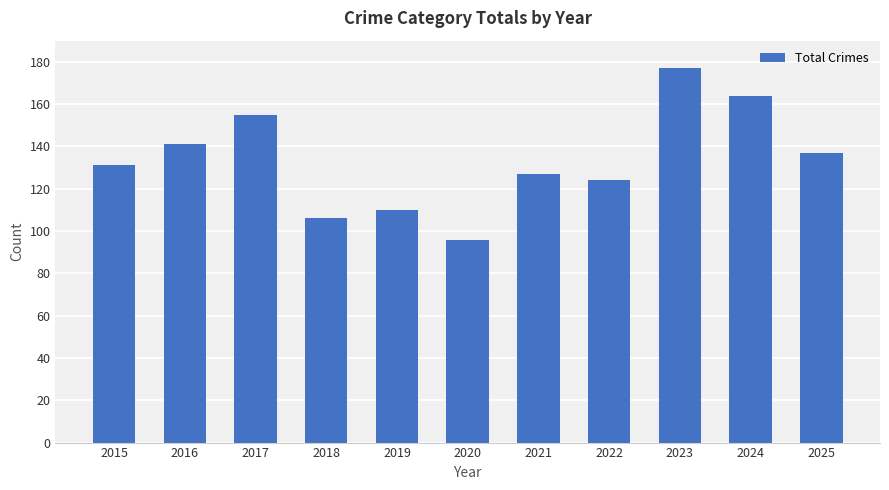

What is the difference between the maximum and second lowest values?

71